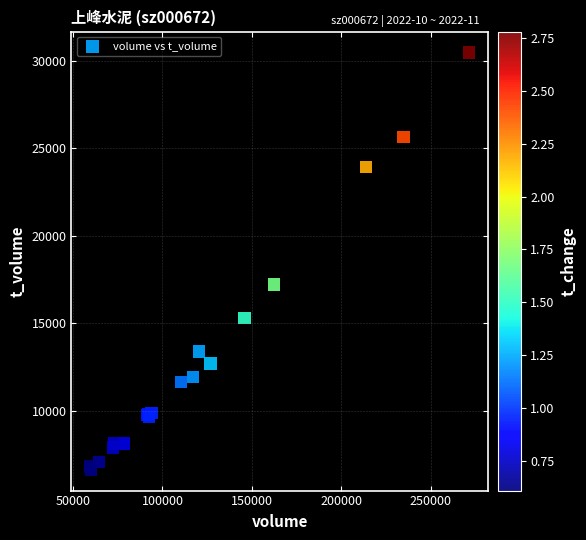

What Y value in the scatter plot is closest to 18560?

17221